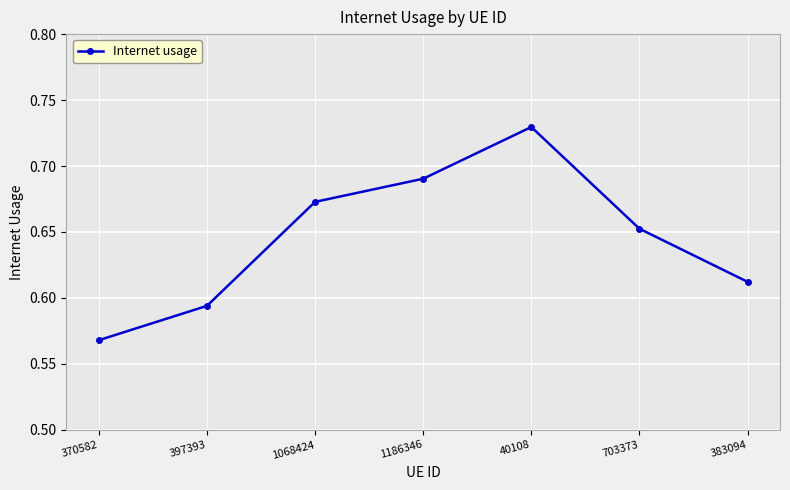

Between 397393 and 383094, which is larger?

383094